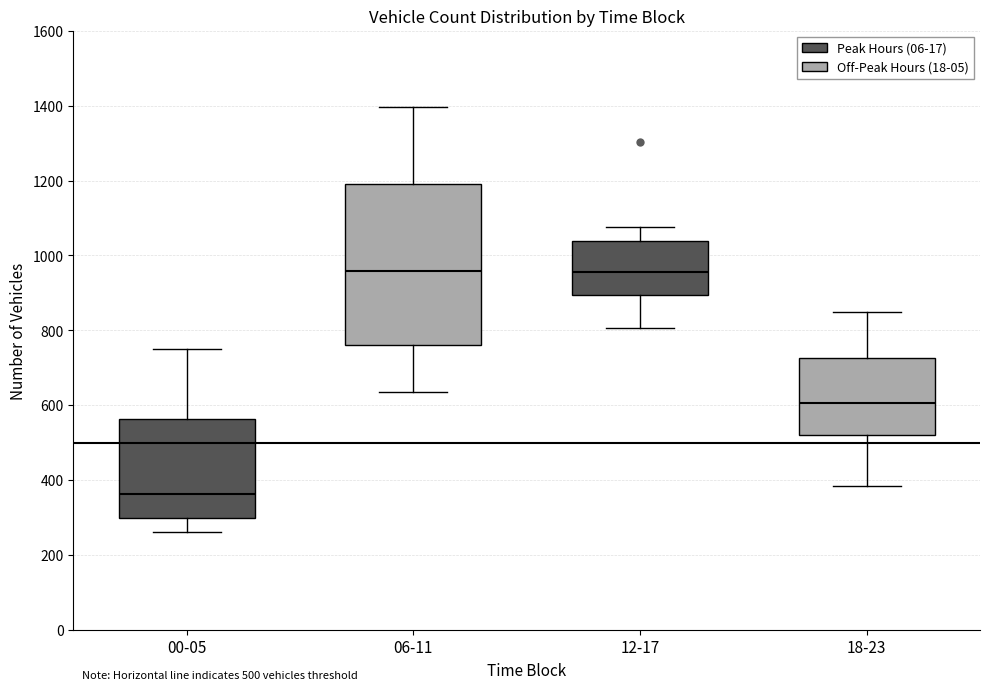

Comparing the boxes themselves (not the whiskers), which one is the tallest?

06-11